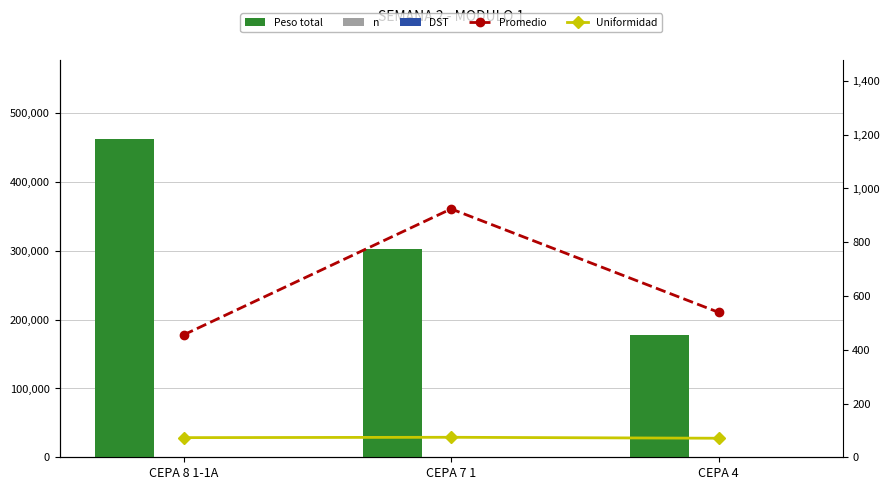

Is the value of Peso total at CEPA 7 1 greater than the value of Promedio at CEPA 7 1?

Yes